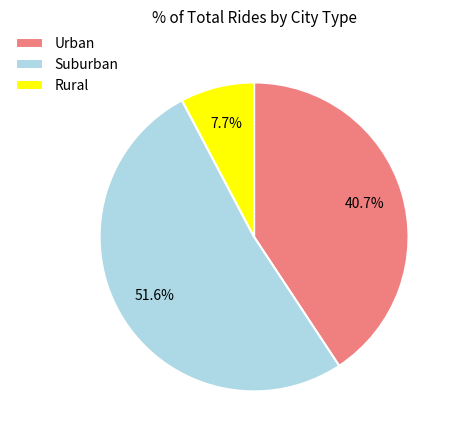

Is there a majority slice in this chart?

Yes